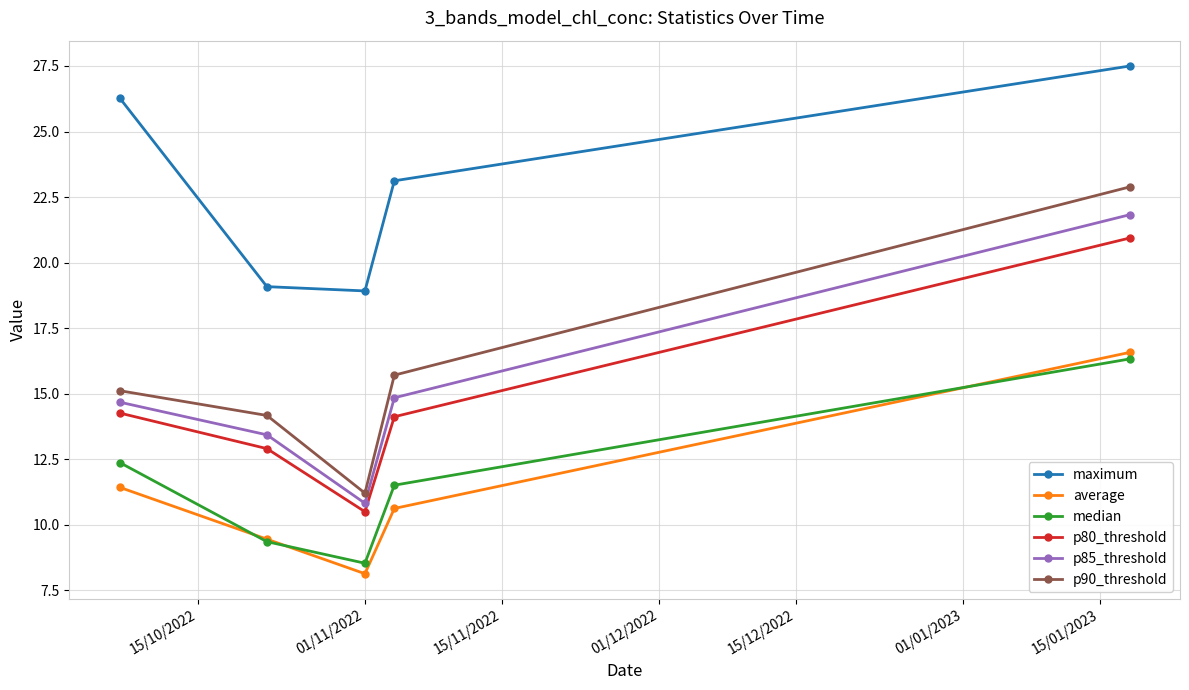

List the series in order of their peak value, highest first.

maximum, p90_threshold, p85_threshold, p80_threshold, average, median